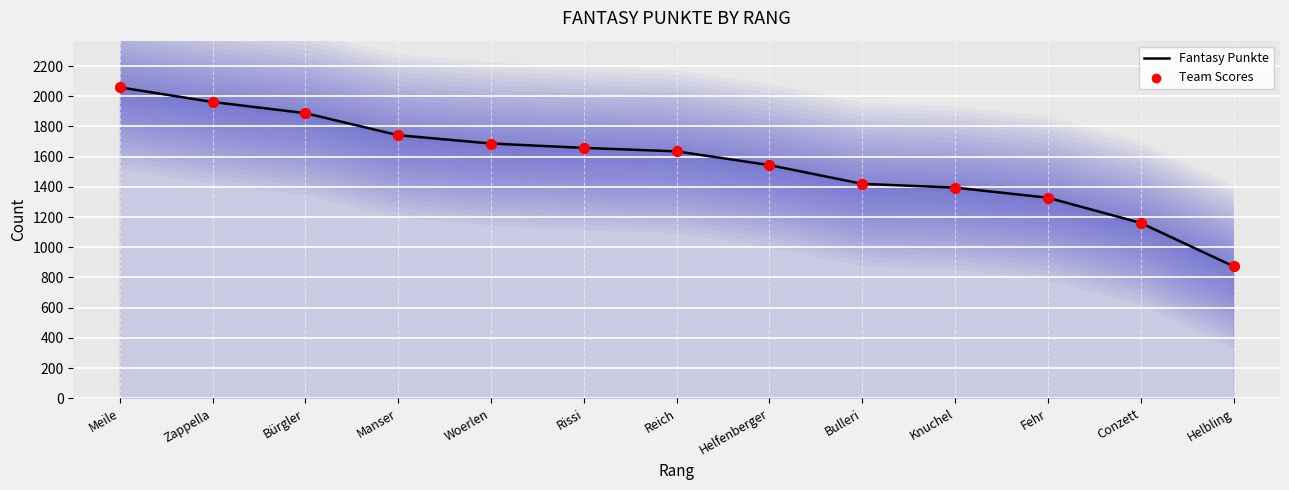

Which series contains the lowest Y value?

Fantasy Punkte